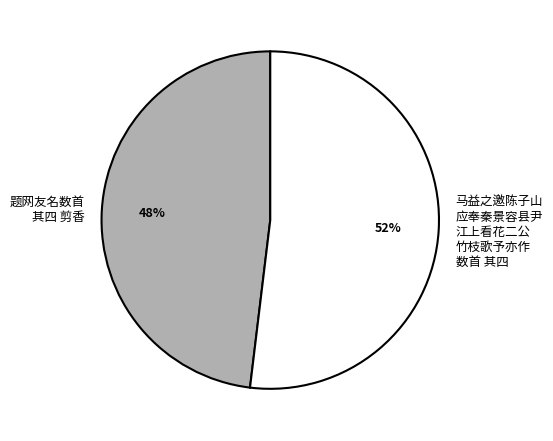

Approximately how many times larger is the value at 题网友名数首 其四 剪香 compared to 马益之邀陈子山 应奉秦景容县尹 江上看花二公 竹枝歌予亦作 数首 其四?

0.9